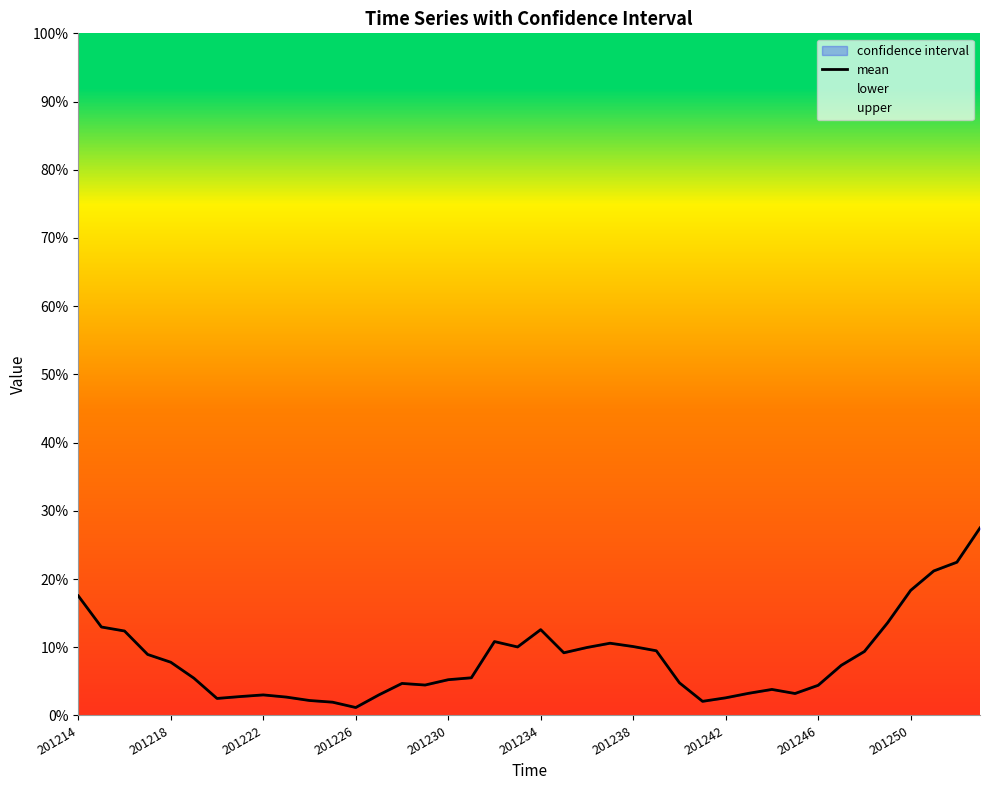

How many points are higher than both their immediate neighbors (excluding endpoints)?

6